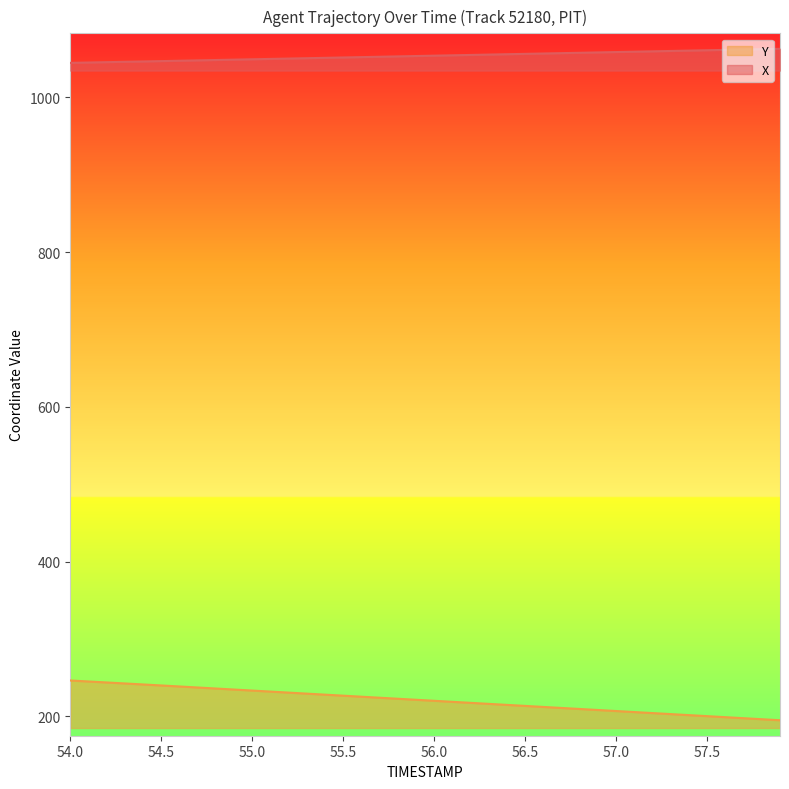

The Y series shows 237.4 at 54.7. True or false?

True